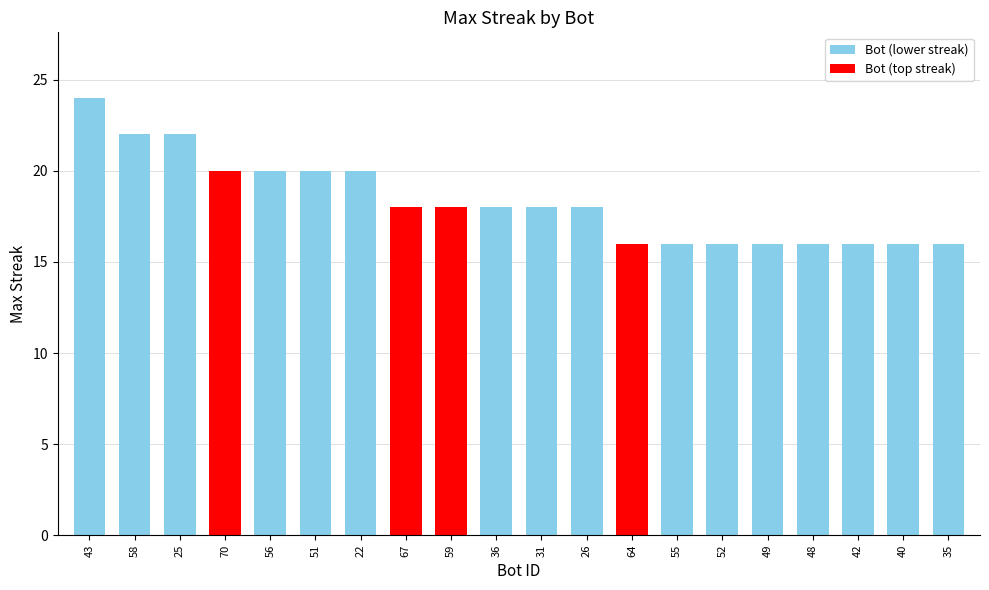

What is the change in value from 58 to 40?

-6